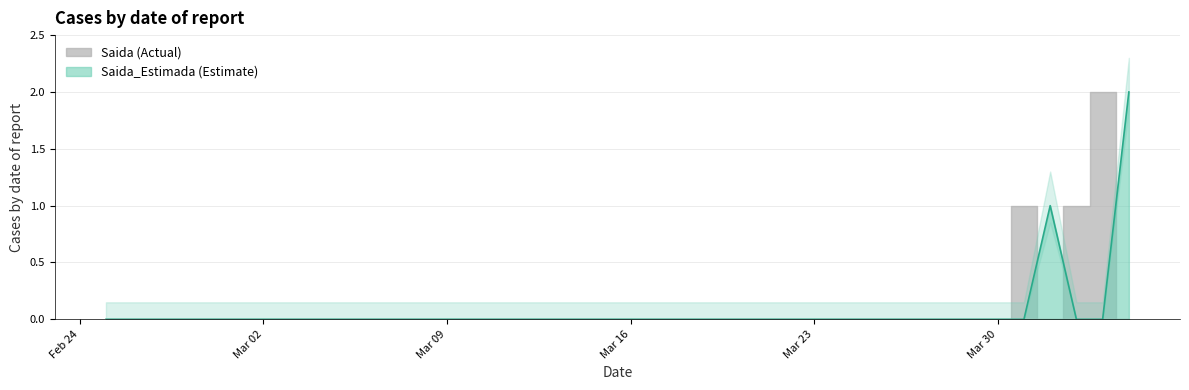

What is the sum of all values?

3